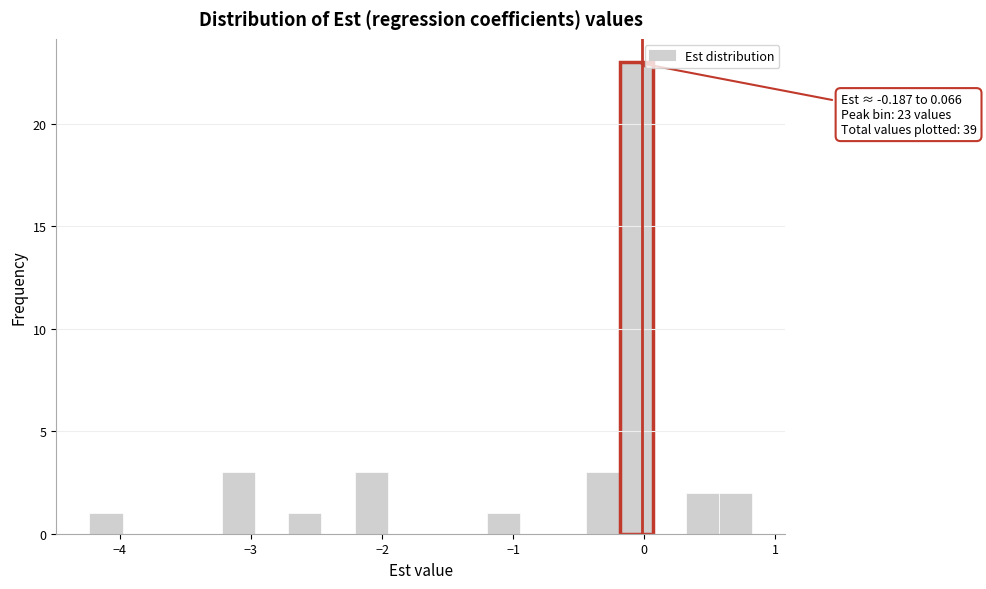

Read against the x-axis, roughly where is the centre of the tallest bar?

-0.1